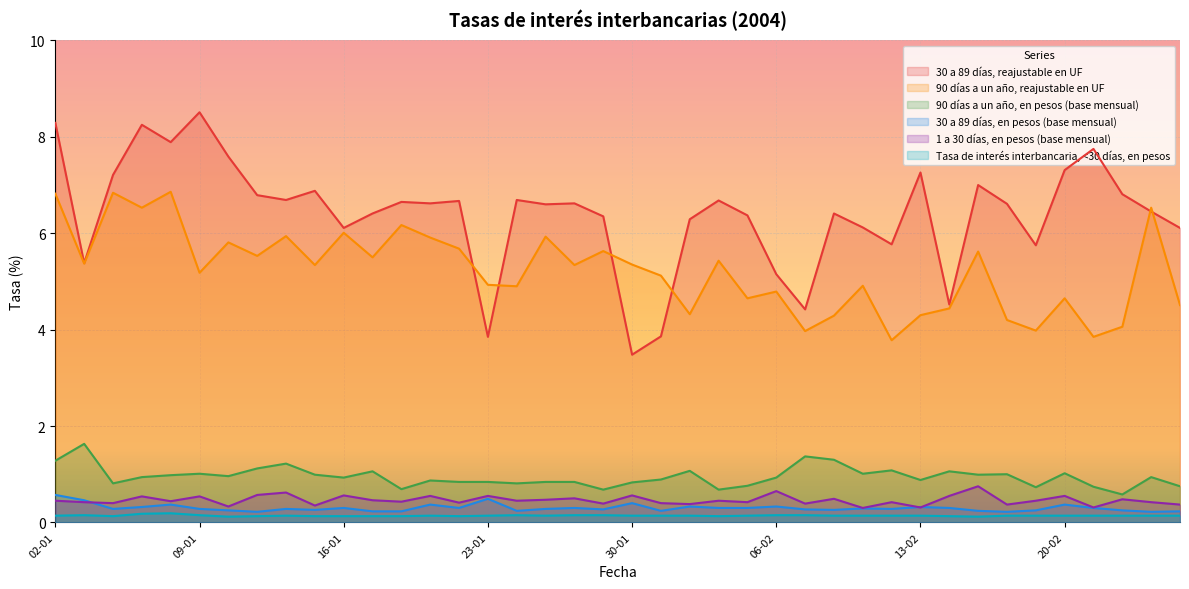

The value of 90 días a un año, reajustable en UF at 14-01 is 7.9. True or false?

False